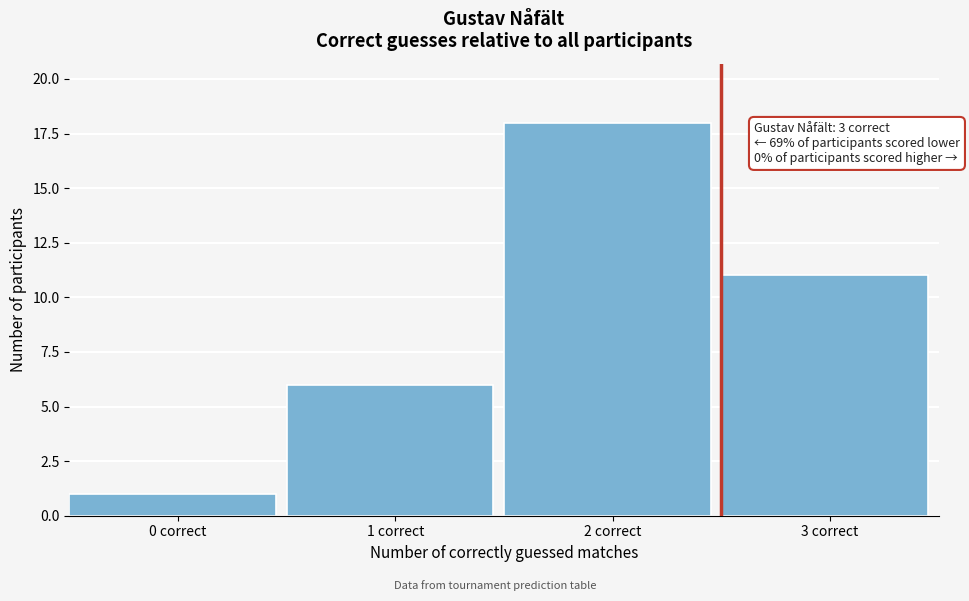

Reading left to right, what are all the values shown in this chart?

1	6	18	11